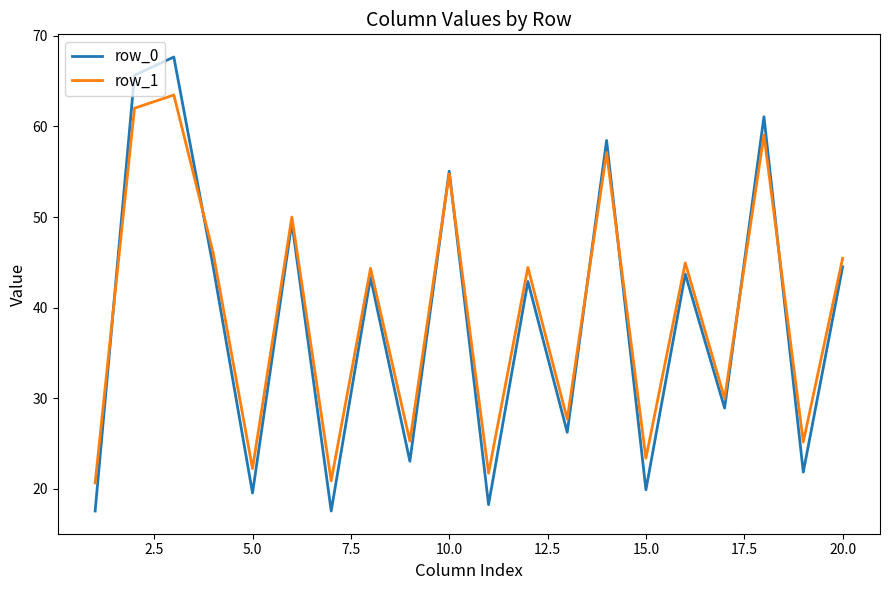

Which series has the largest range (max minus min)?

row_0